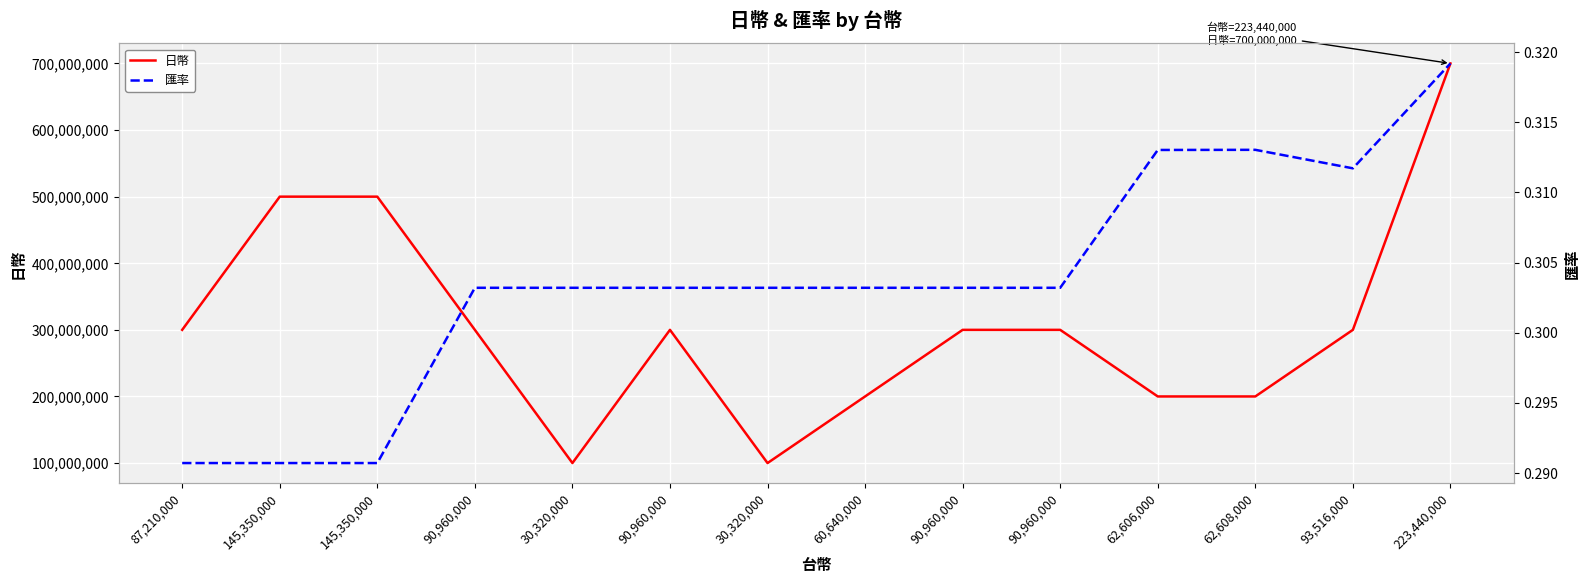

True or false: 匯率 has more than 0 interior local peaks.

True